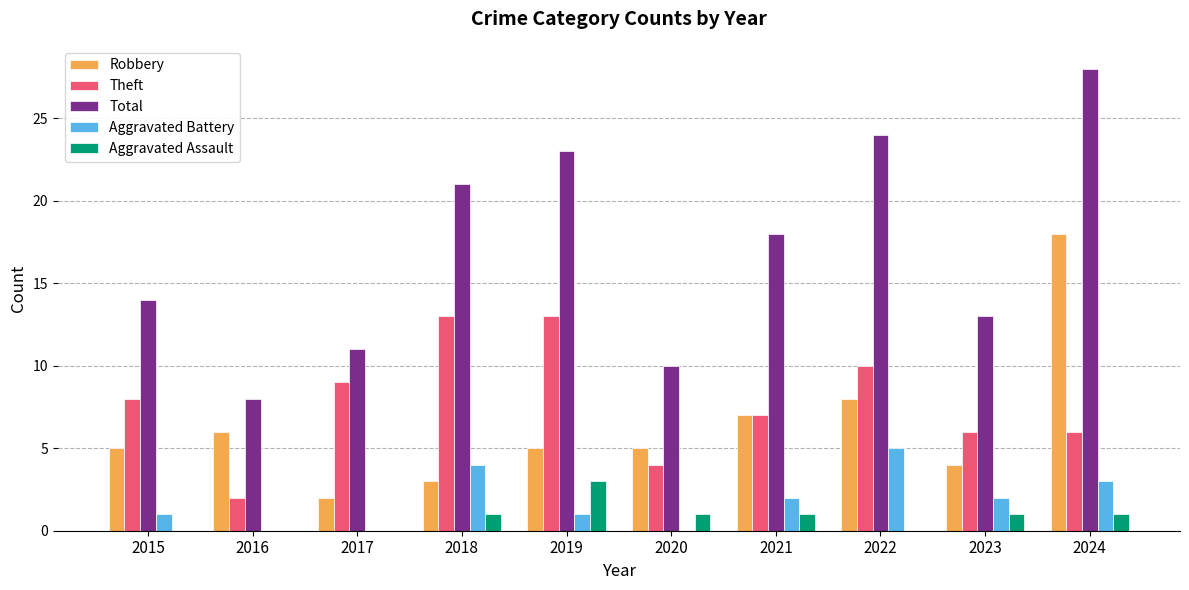

Which series has the largest total across all categories?

Total